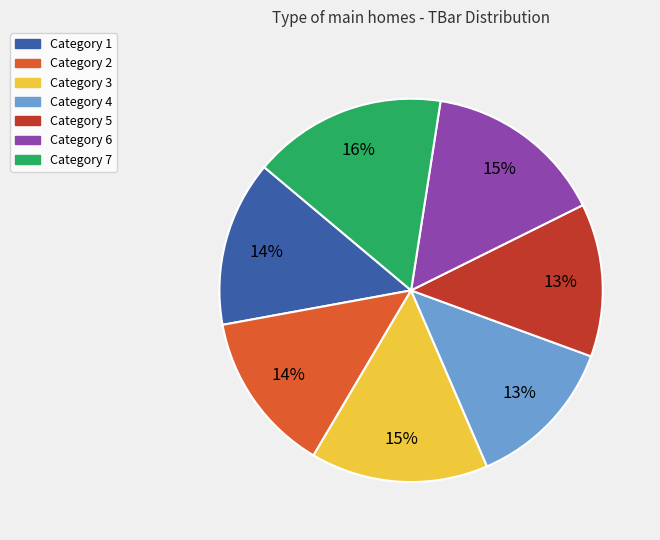

To the nearest percent, what is the average slice percentage?

14%